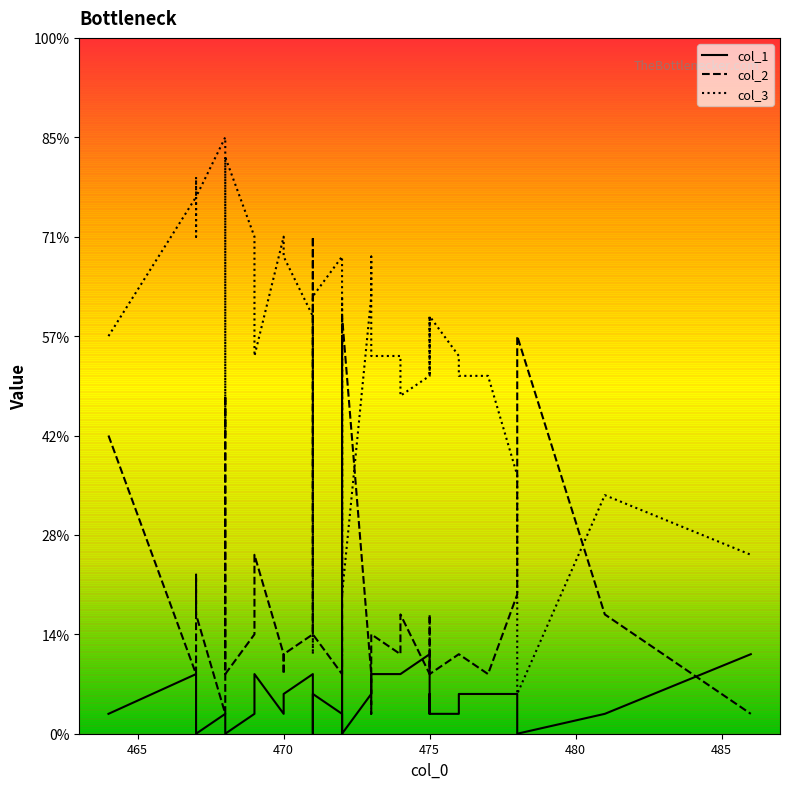

What position from the right is 11?

29